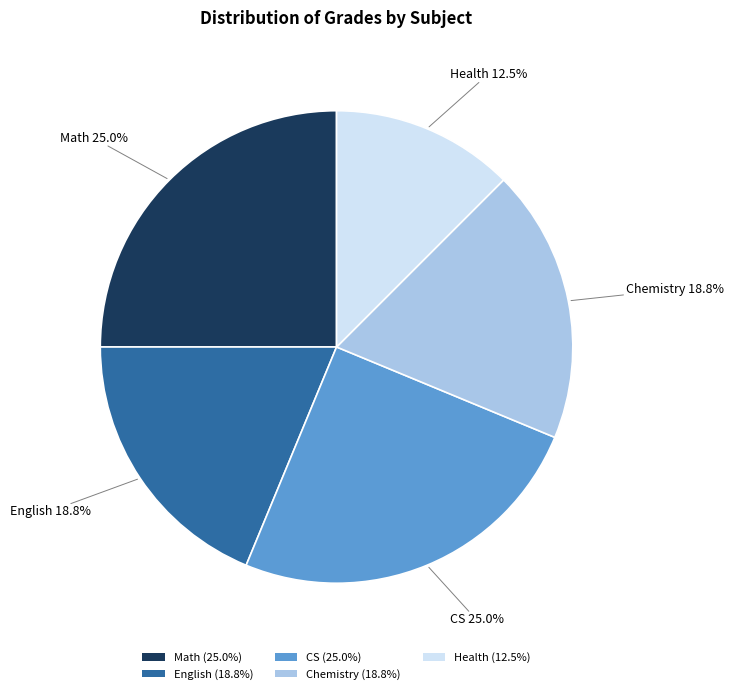

Approximately how many times larger is the value at Health compared to Math?

0.5